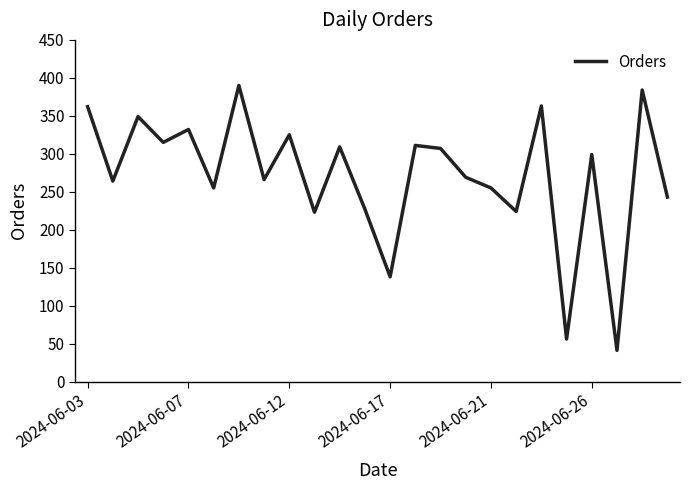

What is the minimum value shown in the chart?

41